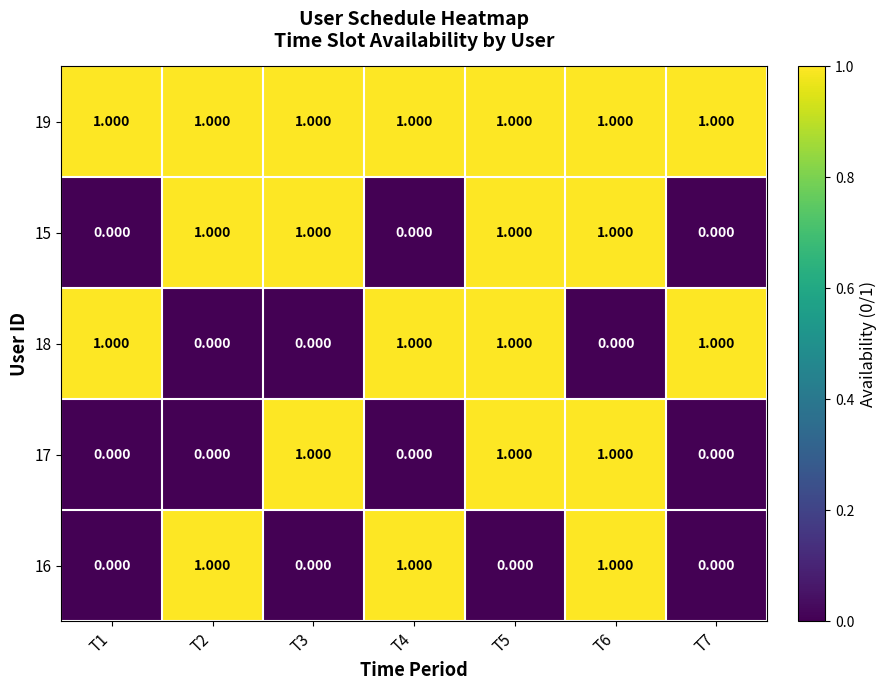

Is the value of 16 at T1 greater than the value of 19 at T1?

No